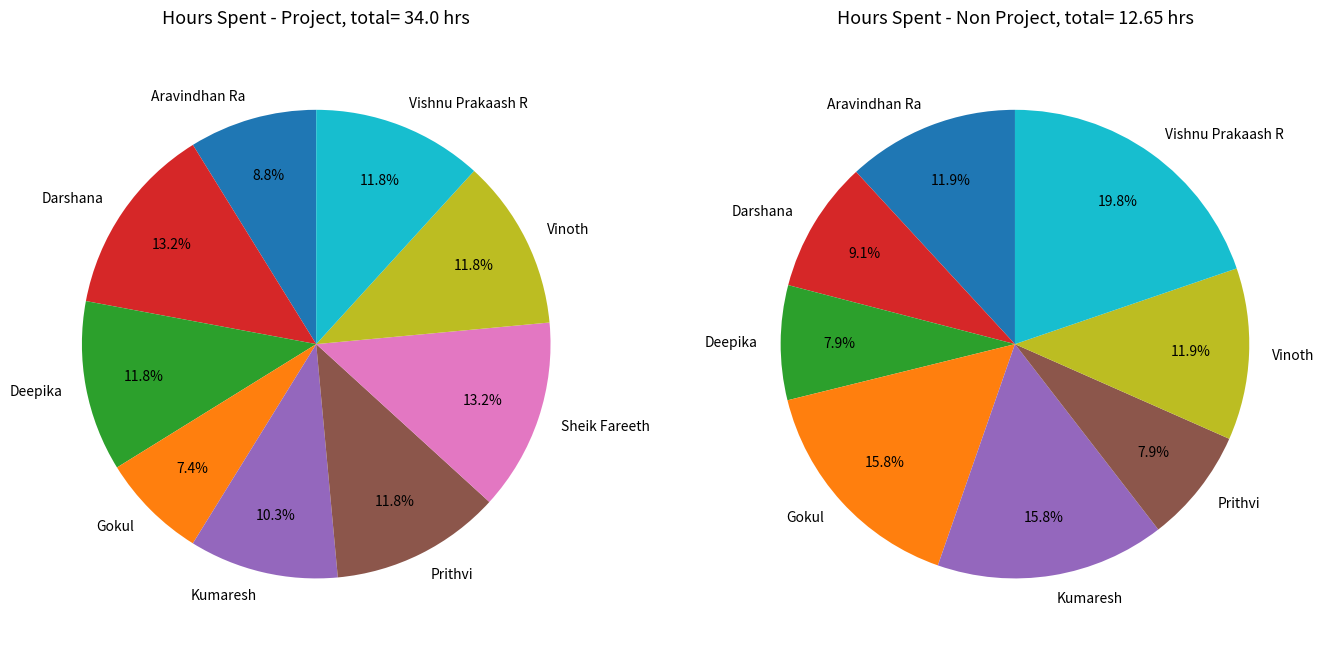

What percentage is NOT represented by Kumaresh?

89.7%